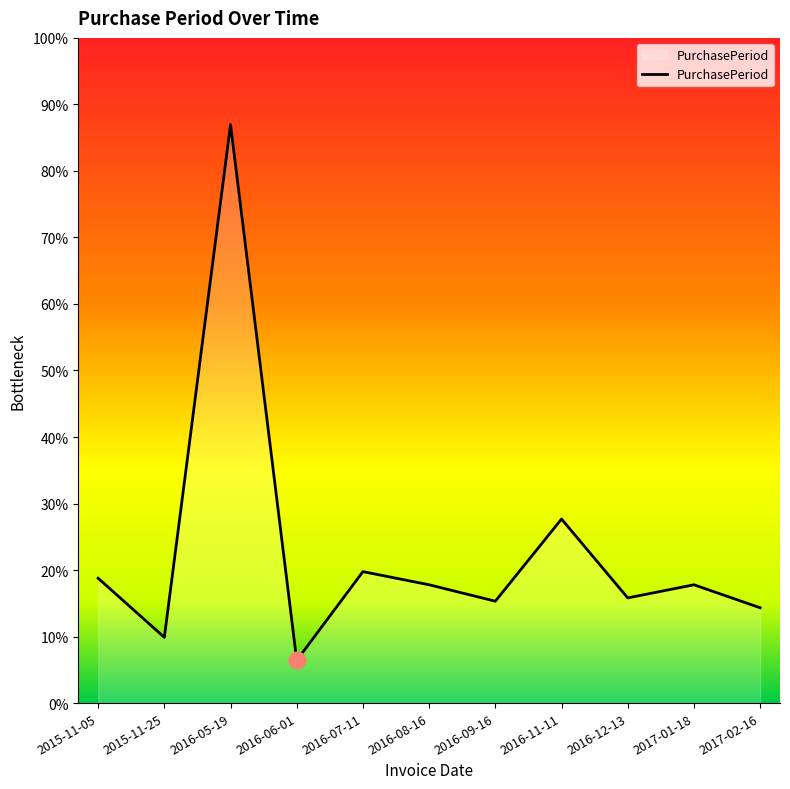

At which category does the data reach its first local valley?

2015-11-25